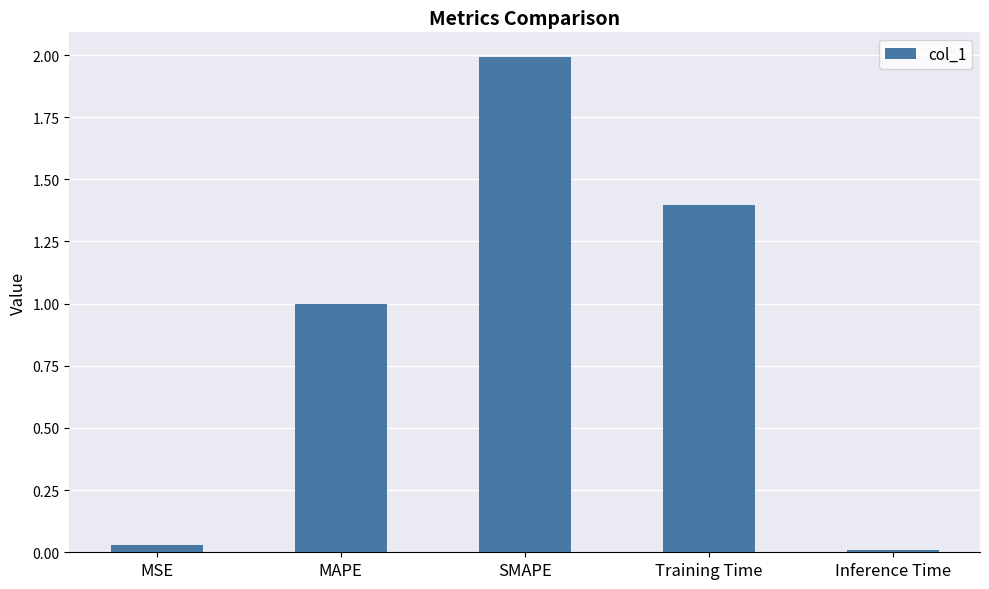

What is the label of the 5th bar from the left?

Inference Time